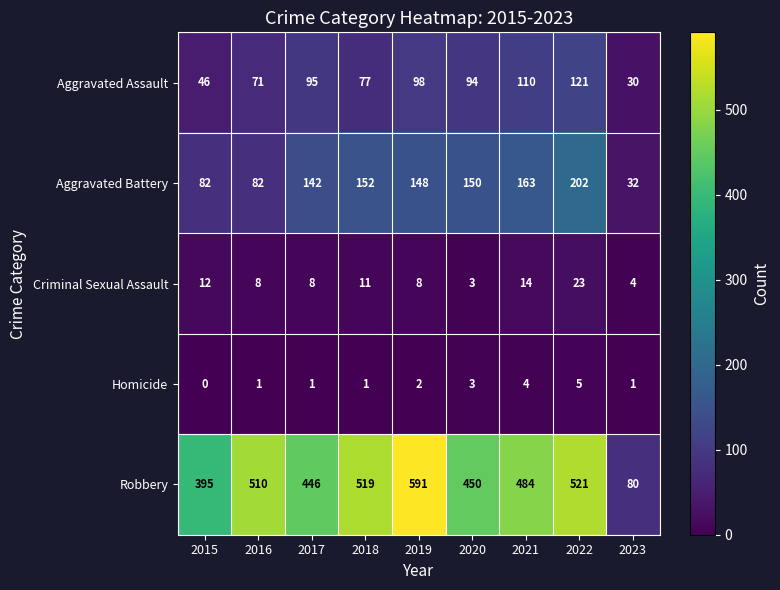

What is the difference between the Aggravated Assault values at 2019 and 2021?

12